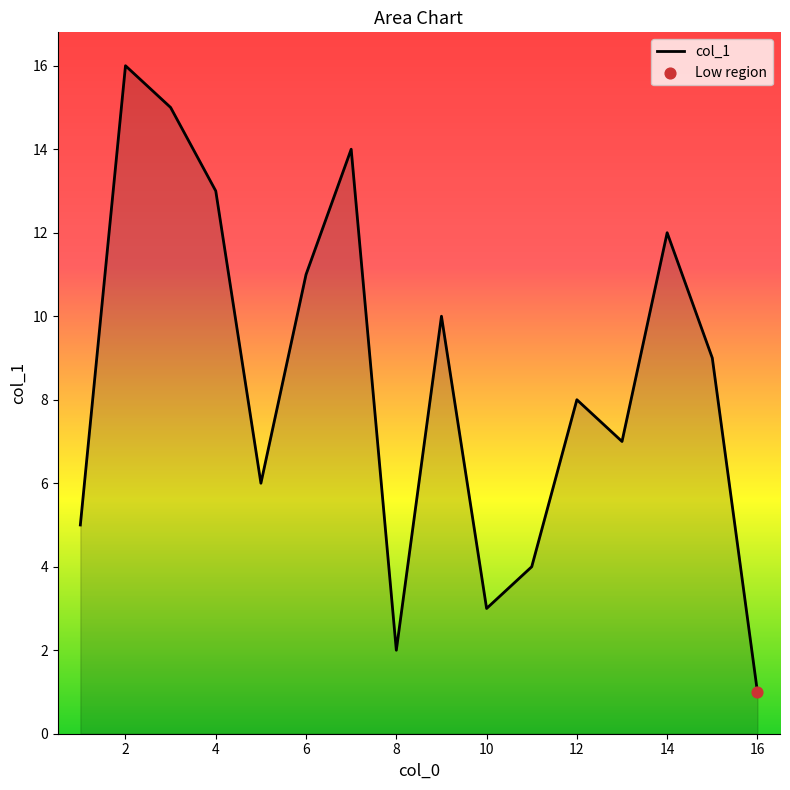

What is the maximum value shown in the chart?

16